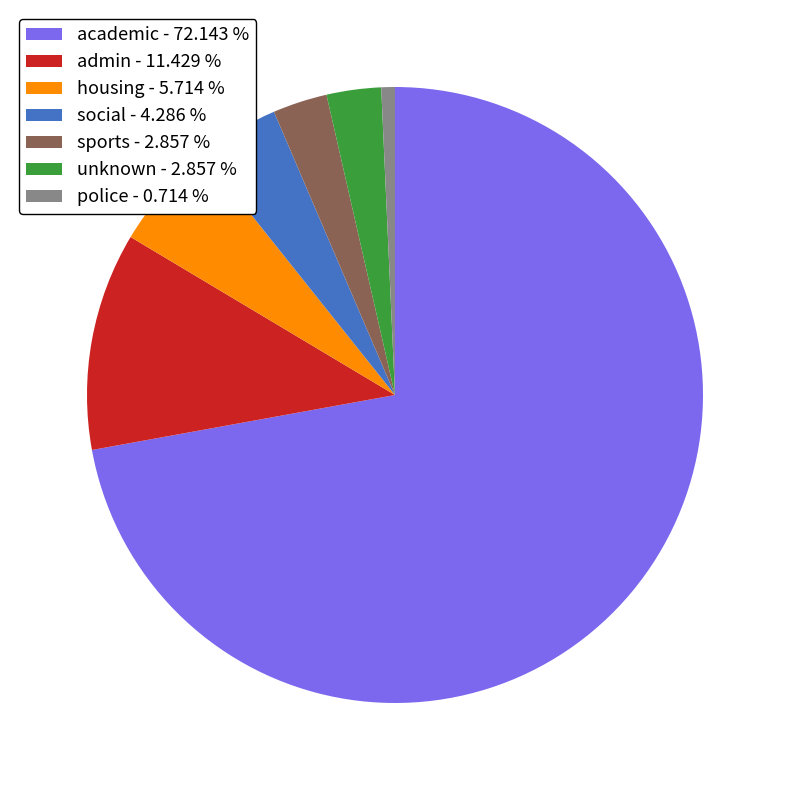

Is the sum of admin and unknown greater than half?

No